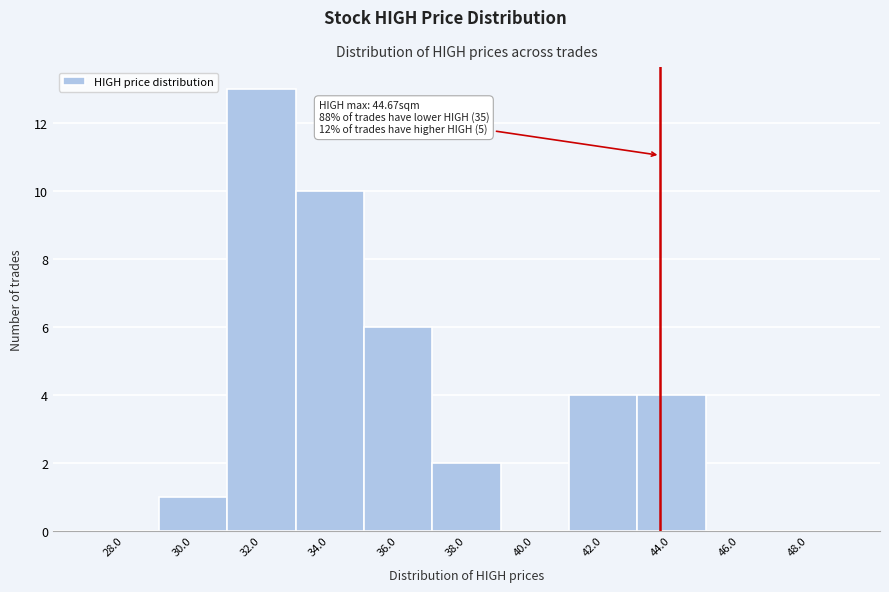

Reading right to left, what are all the values shown in this chart?

48.0=0	46.0=0	44.0=4	42.0=4	40.0=0	38.0=2	36.0=6	34.0=10	32.0=13	30.0=1	28.0=0